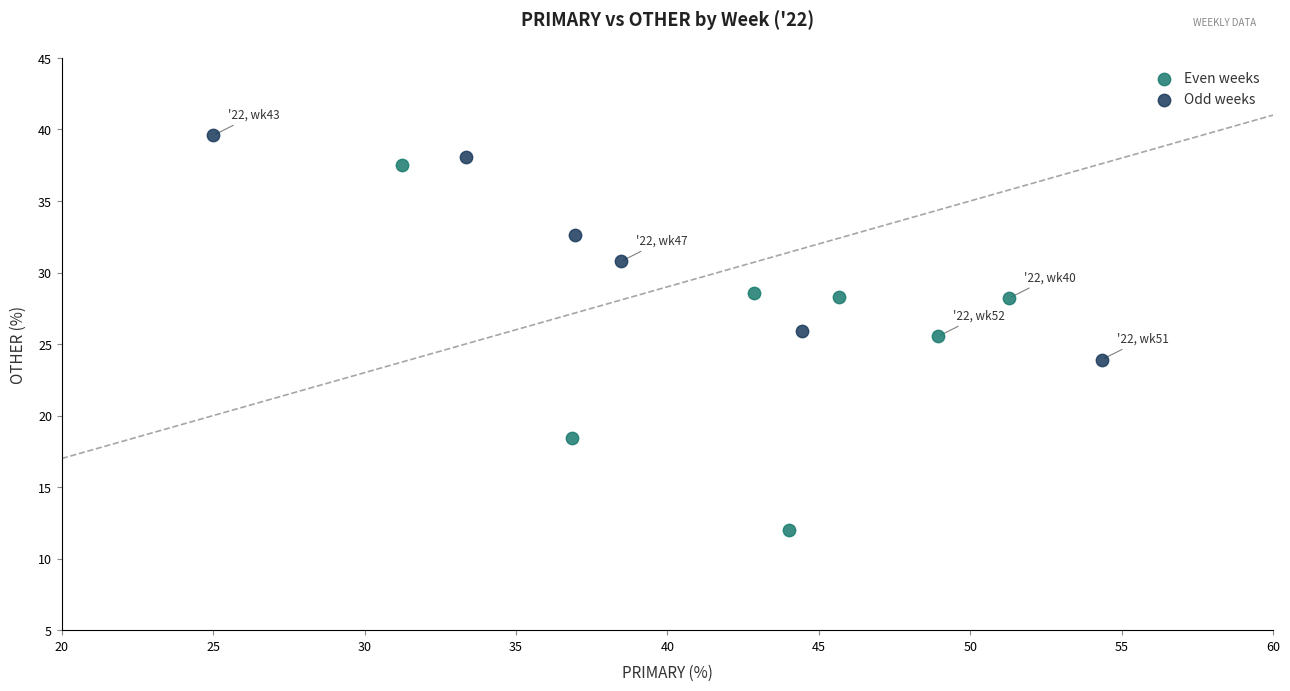

Which series contains the lowest Y value?

Even weeks